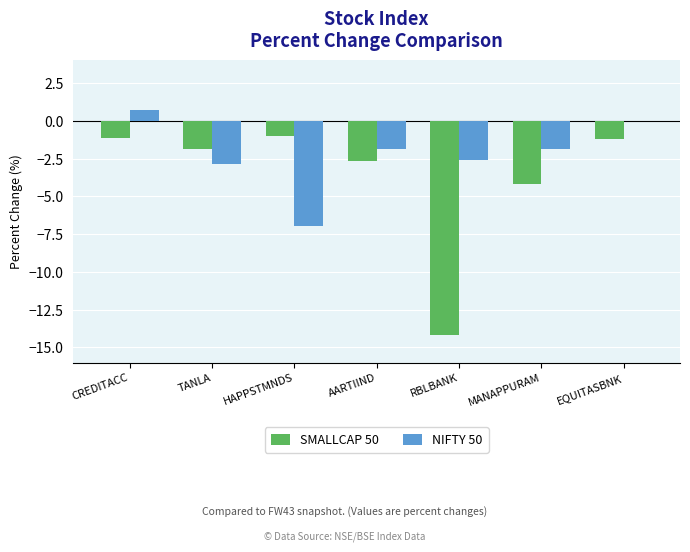

Are the bars horizontal?

No